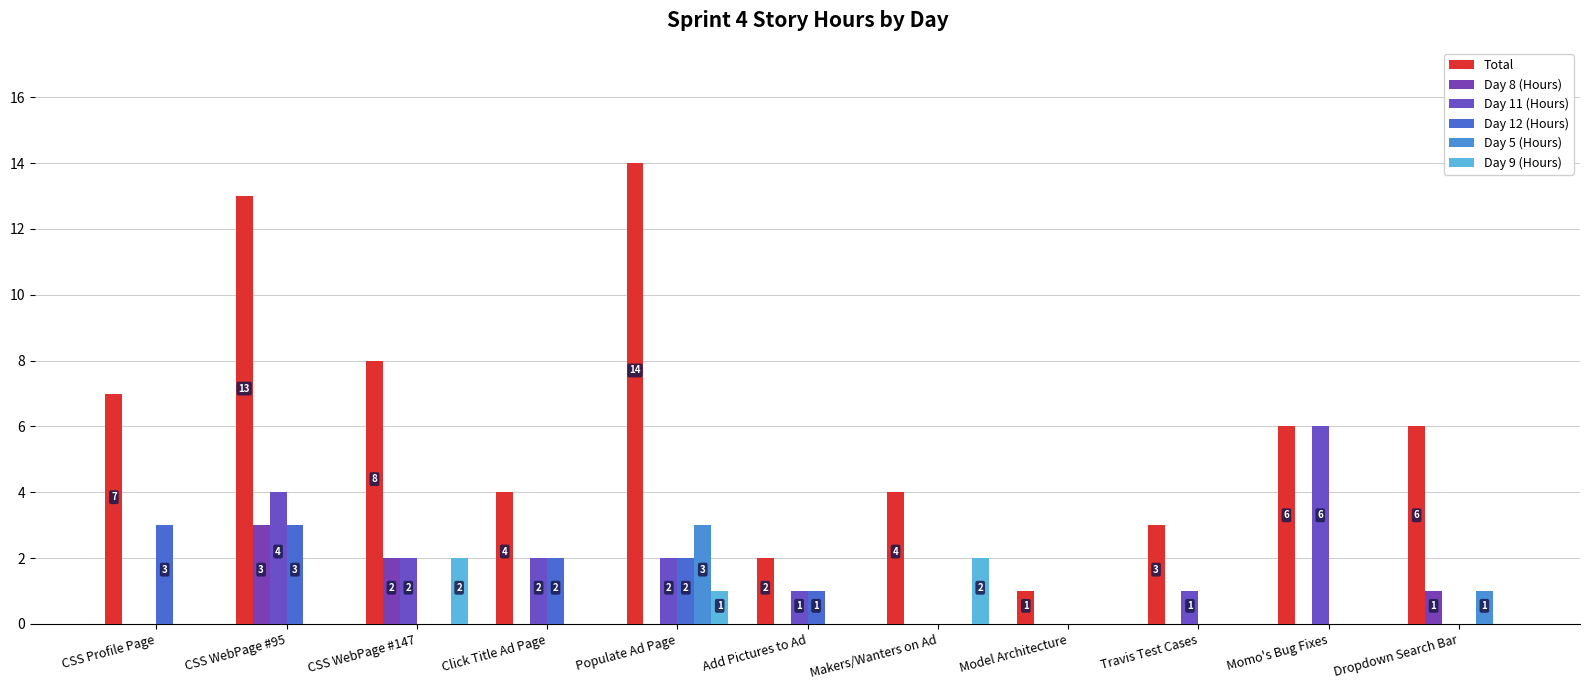

The Total series shows 0 at Model Architecture. True or false?

False